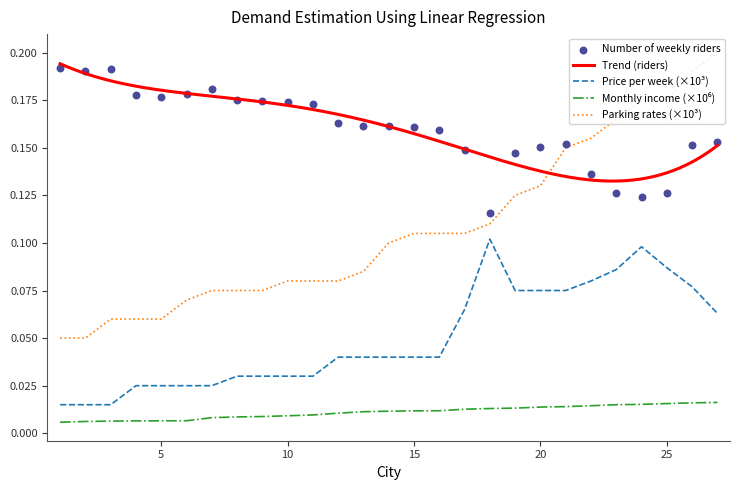

True or false: Parking rates (×10³) has a value of 0.2 at 20.

False